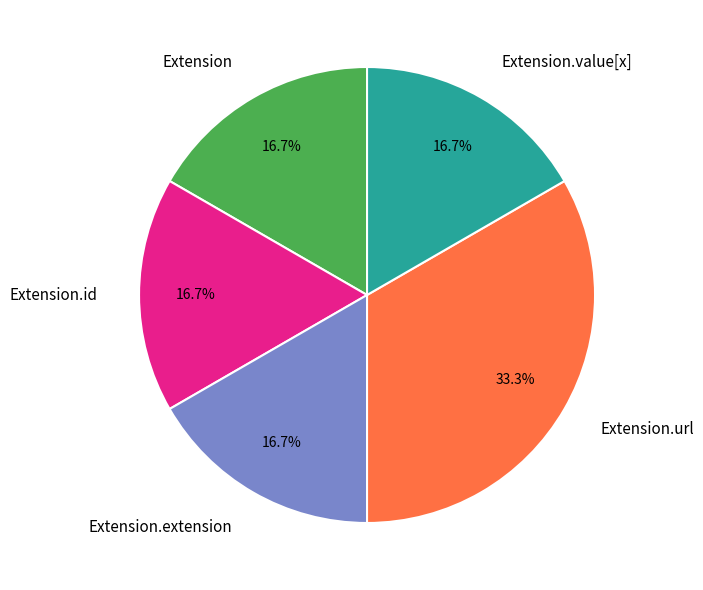

Is there a majority slice in this chart?

No